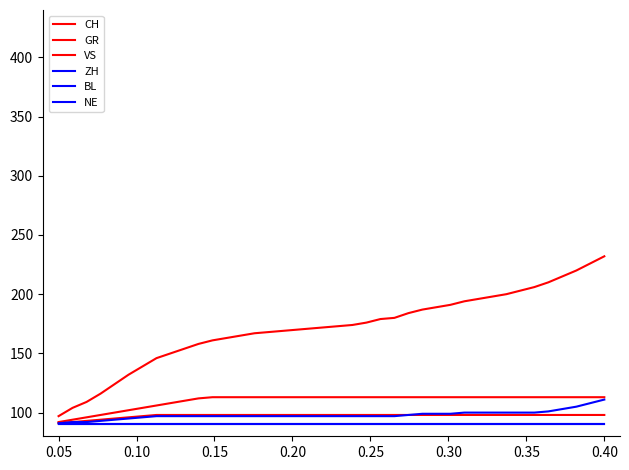

Is this an area chart (filled region under the line)?

No